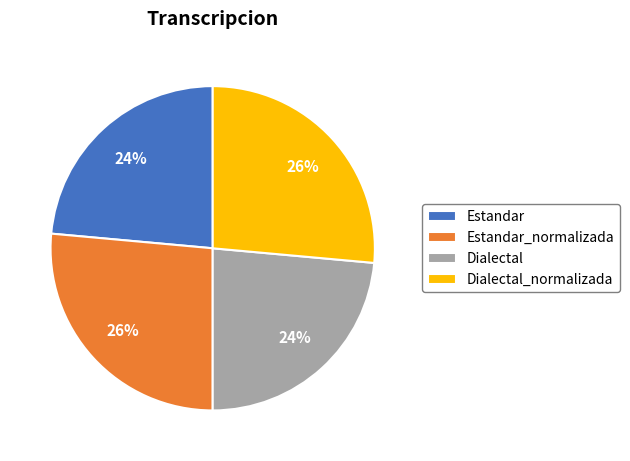

To the nearest percent, what portion does Estandar_normalizada represent?

26%